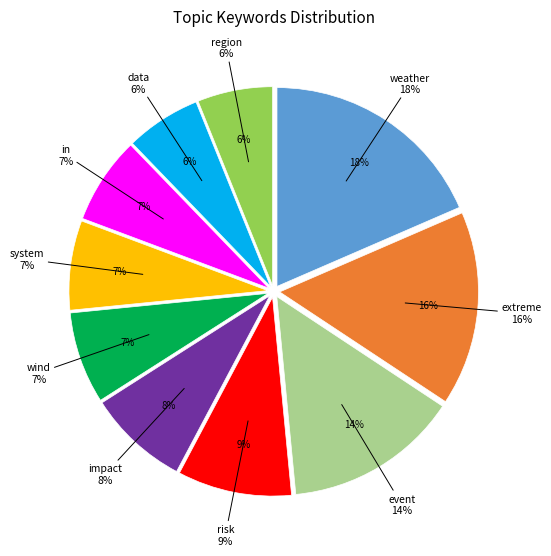

Which category has the biggest portion of the pie?

weather